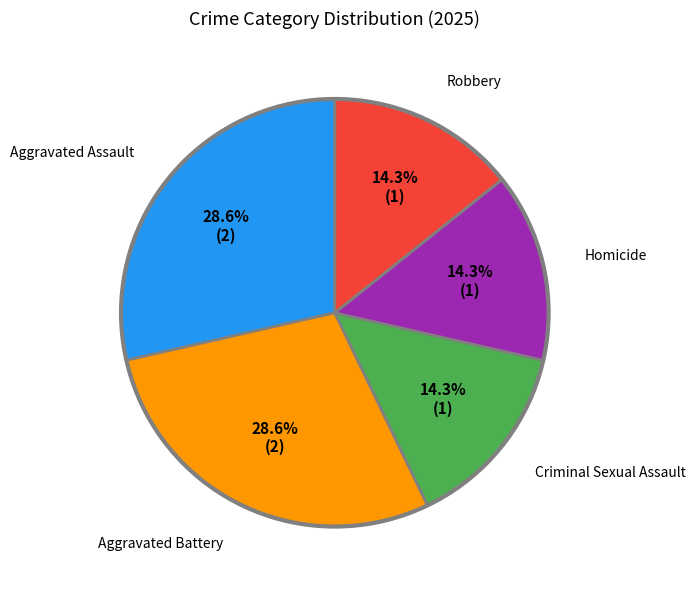

Is there any slice that represents more than half of the pie?

No